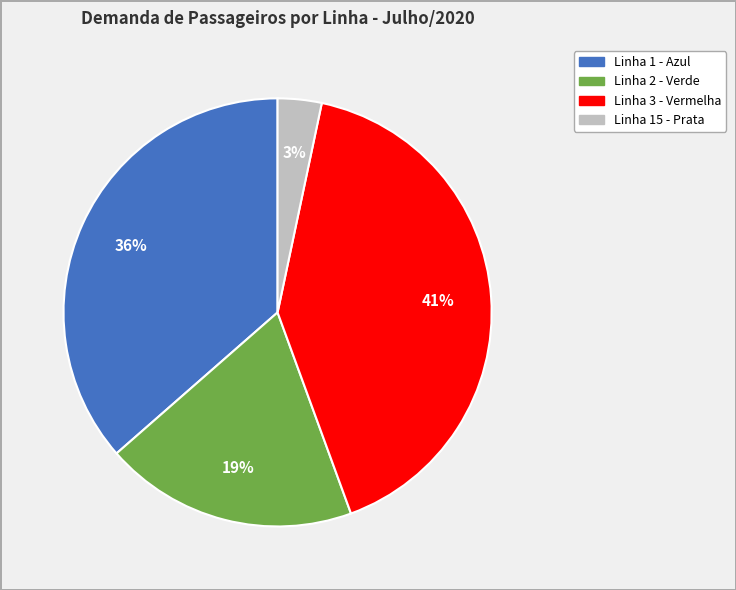

True or false: Linha 3 - Vermelha accounts for 52% of the total.

False